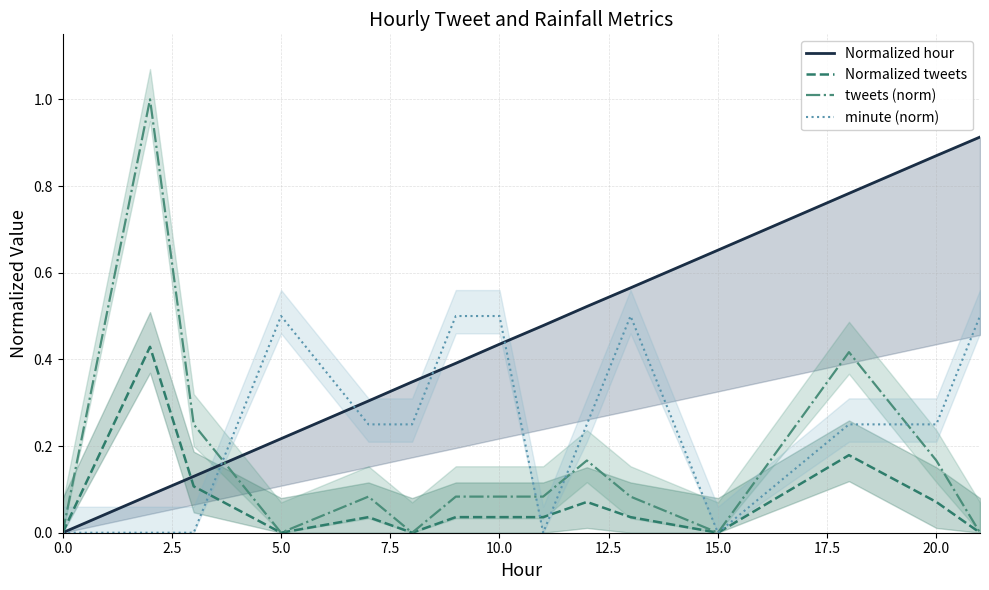

True or false: tweets and minute cross at least once.

True